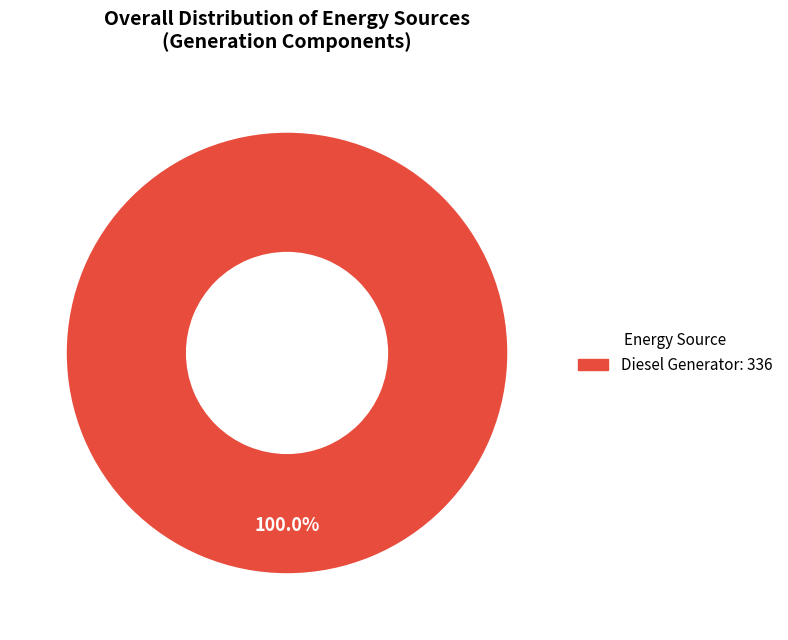

Does any single category account for the majority?

Yes